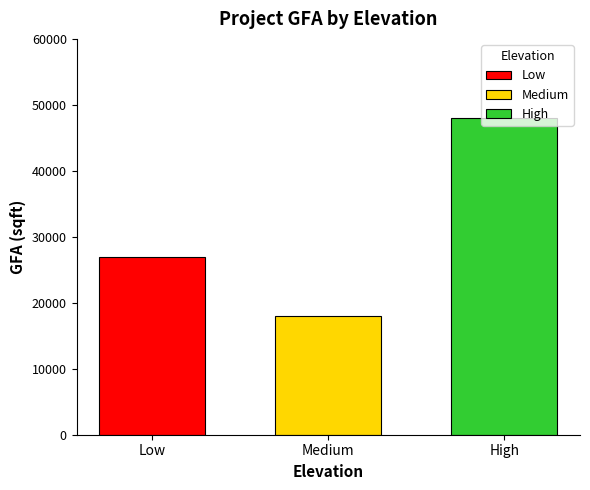

The Low series shows 27000 at Medium. True or false?

True